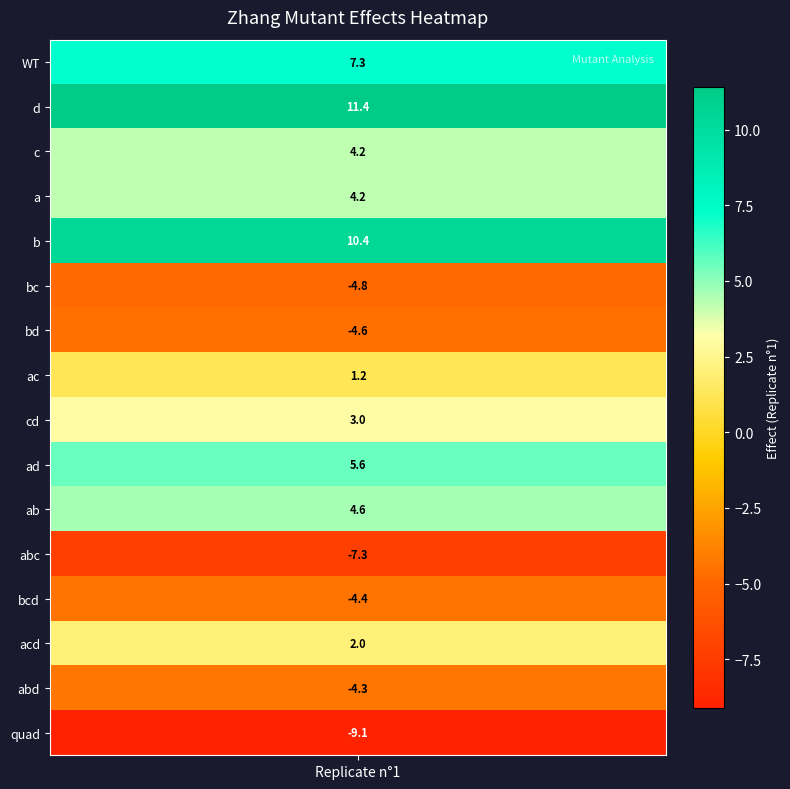

How many values are below 3?

8